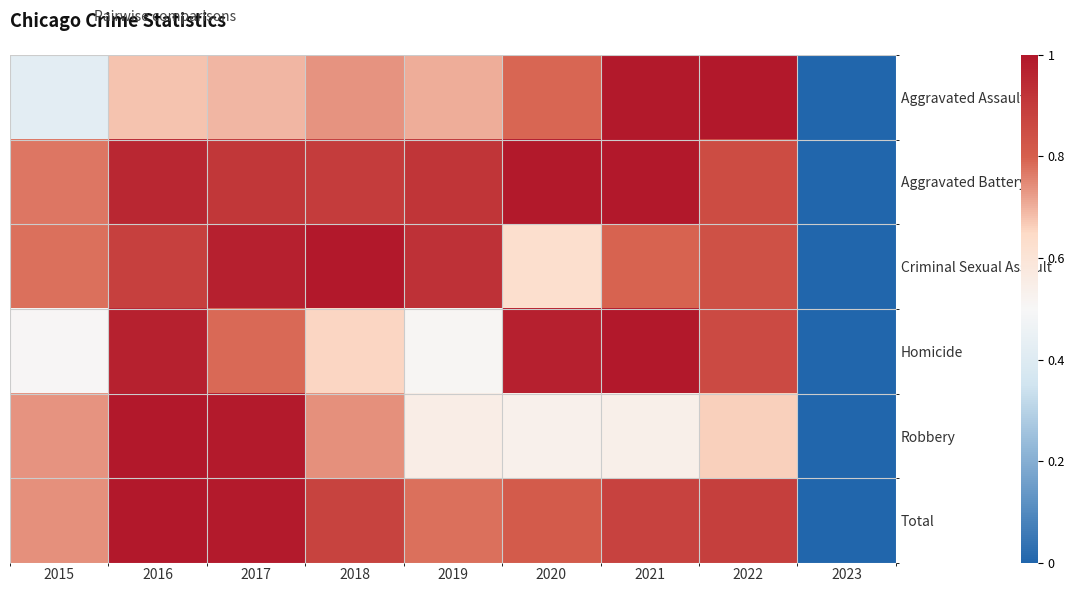

How many categories are shown in the chart?

9